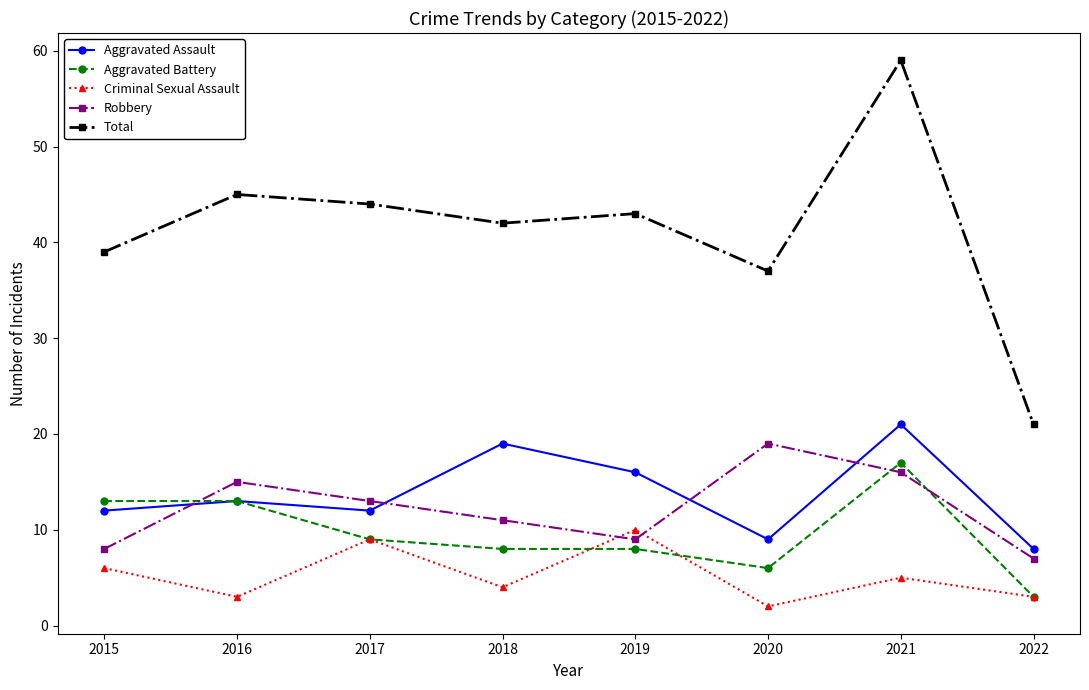

The value of Criminal Sexual Assault at 2016 is 3. True or false?

True